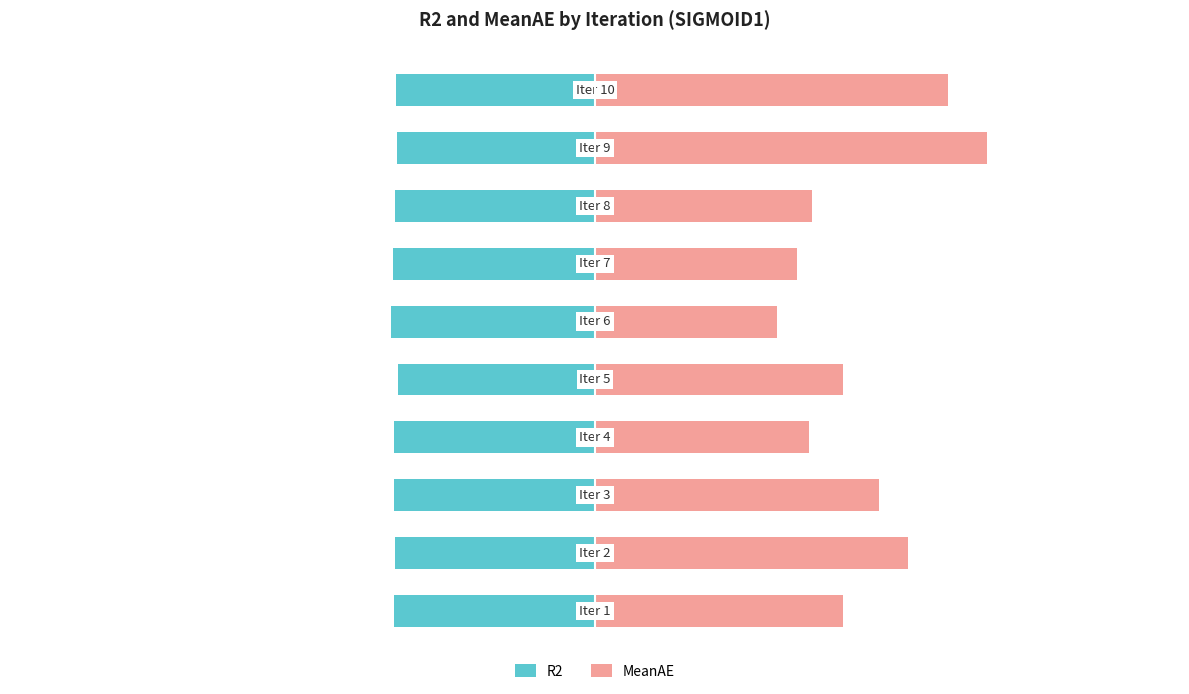

Reading right to left, extract all data points from this chart.

R2: -39.1	-39.0	-39.4	-39.7	-40.1	-38.7	-39.5	-39.5	-39.3	-39.5
MeanAE: 69.5	77.1	42.6	39.7	35.8	48.7	42.0	55.9	61.5	48.8